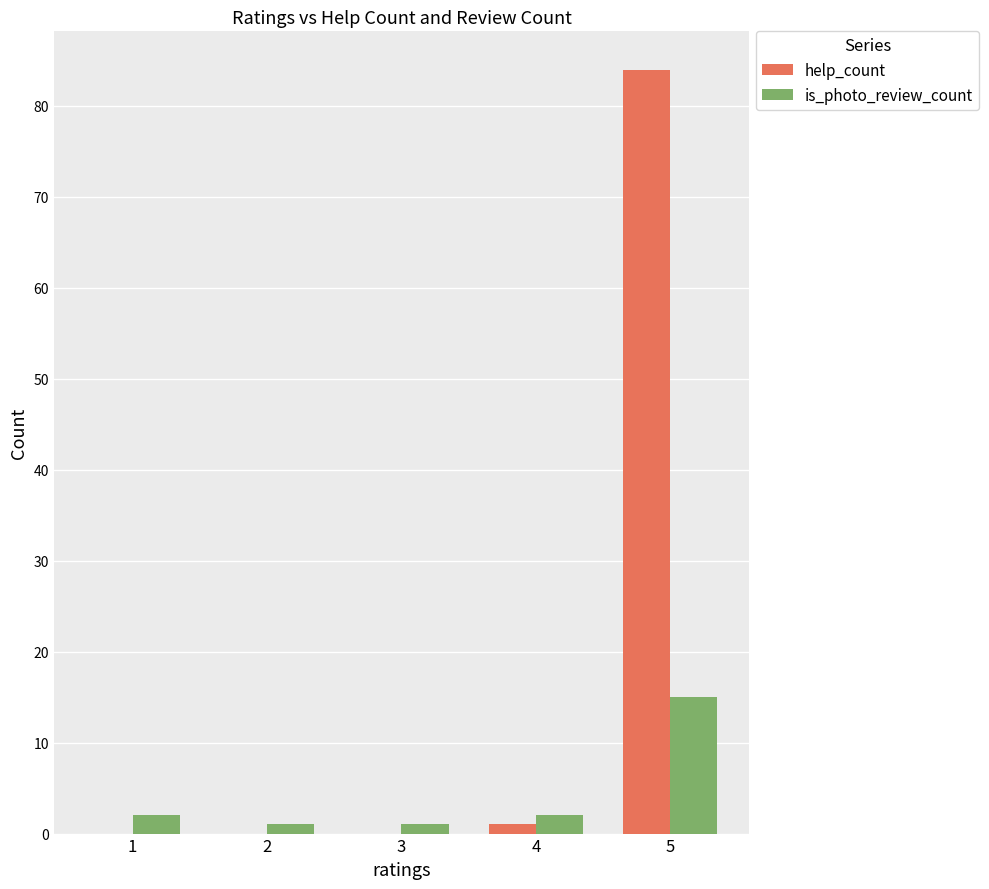

Between 4 and 5, which series saw the biggest shift?

help_count